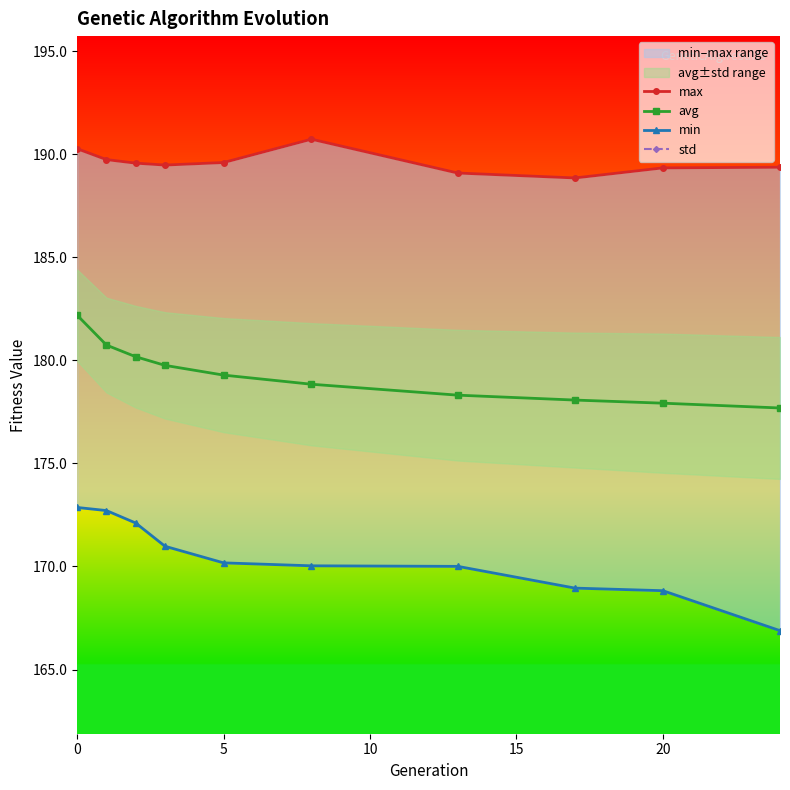

What are all the series names shown in the legend?

max, avg, min, std